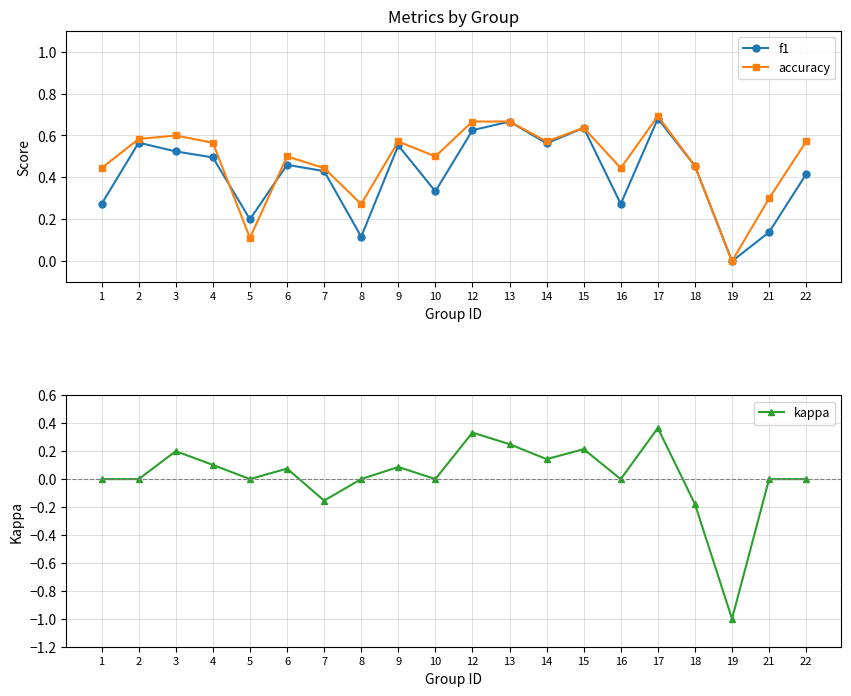

The accuracy series shows 1.0 at 12. True or false?

False